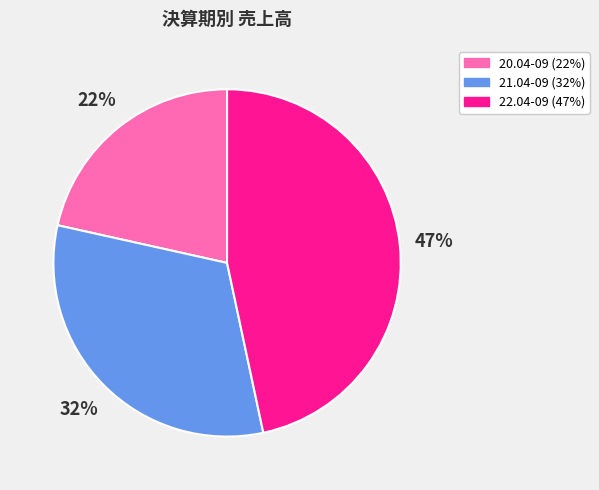

Is the sum of 22.04-09 and 20.04-09 greater than half?

Yes